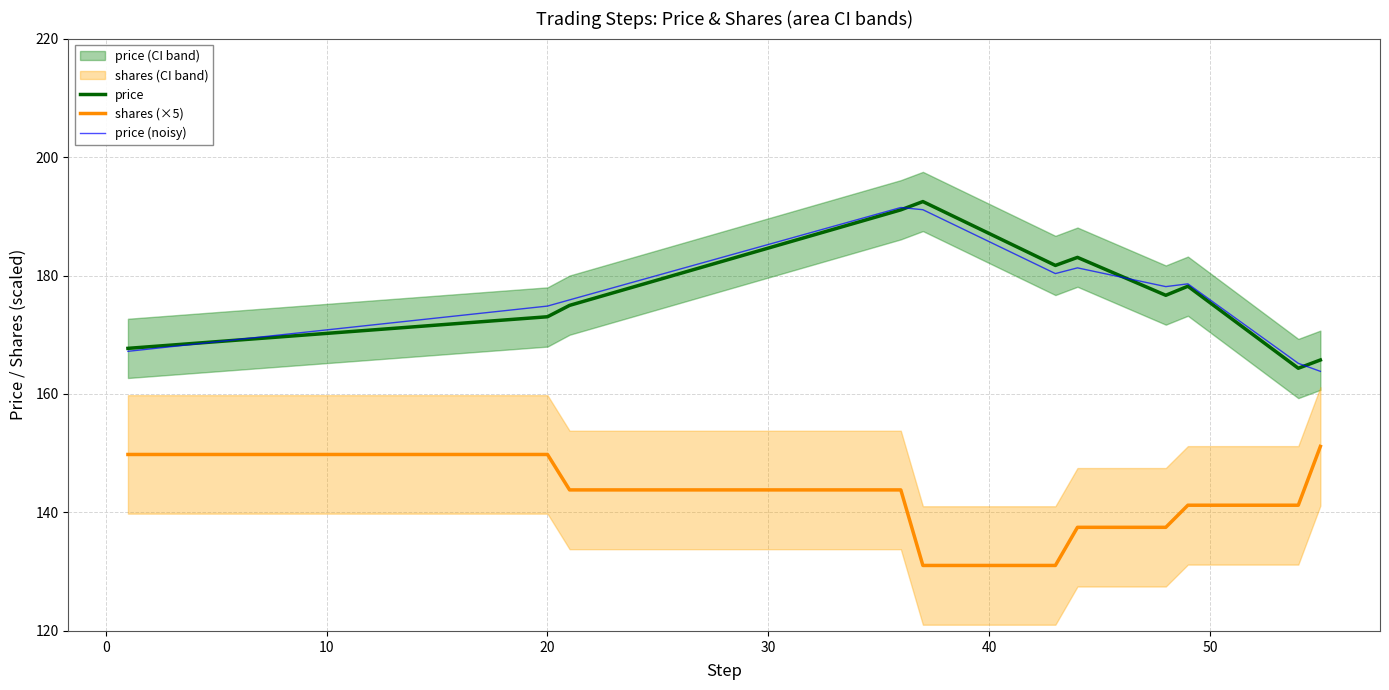

What is the average value of the shares (×5) series?

141.6